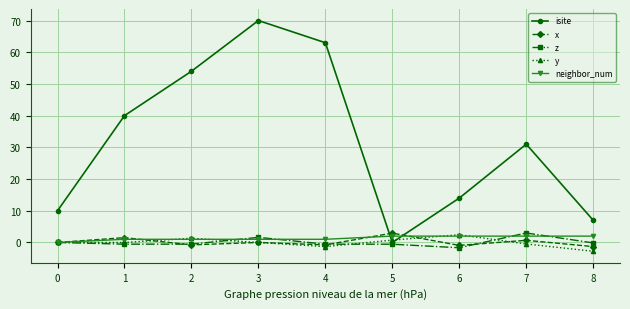

Which series changed the most between 7 and 8?

isite